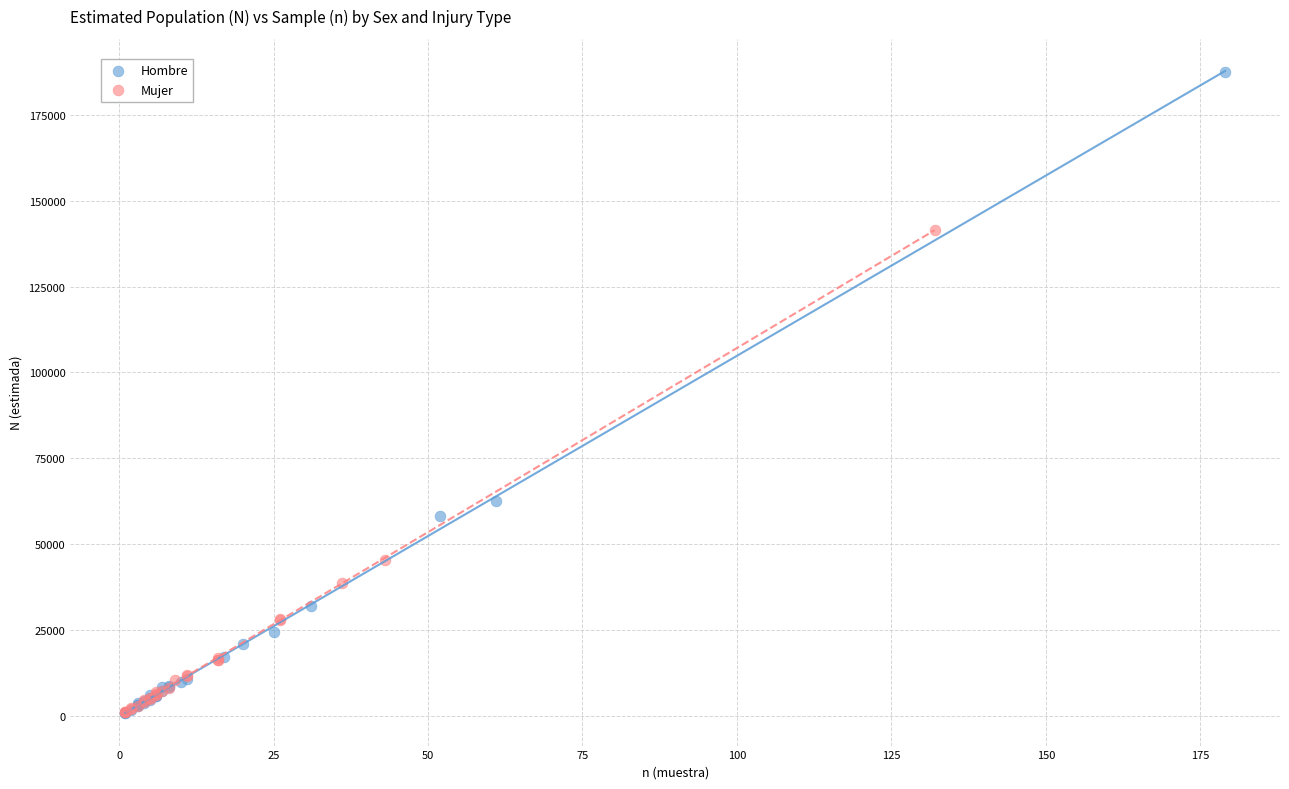

What are all the series names shown in the legend?

Hombre, Mujer